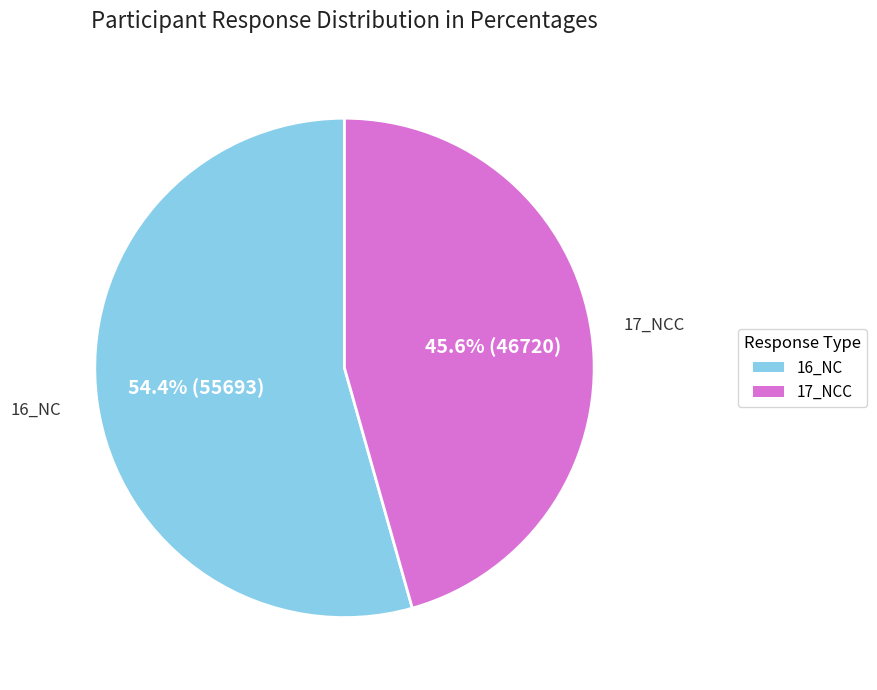

What is the total percentage of 17_NCC and 16_NC?

100.0%